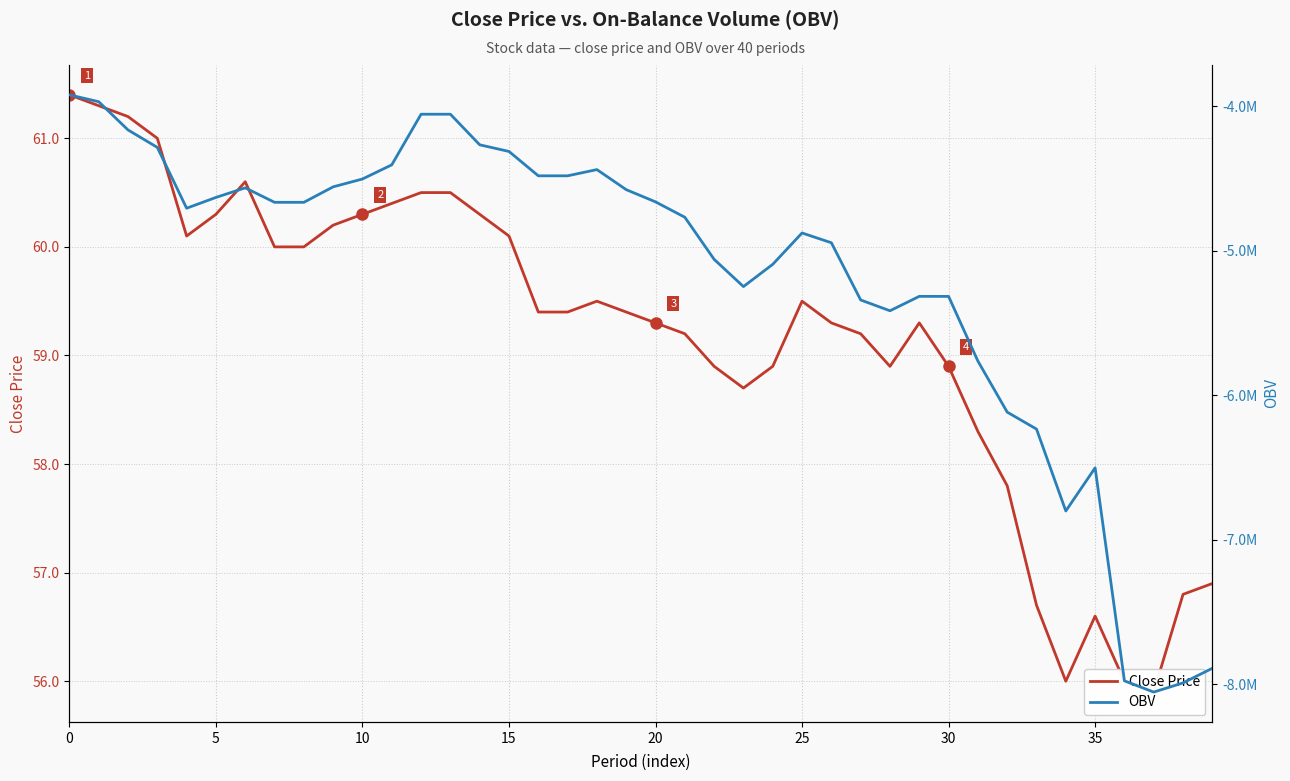

What is the difference between the OBV values at 12 and 25?

576044.9